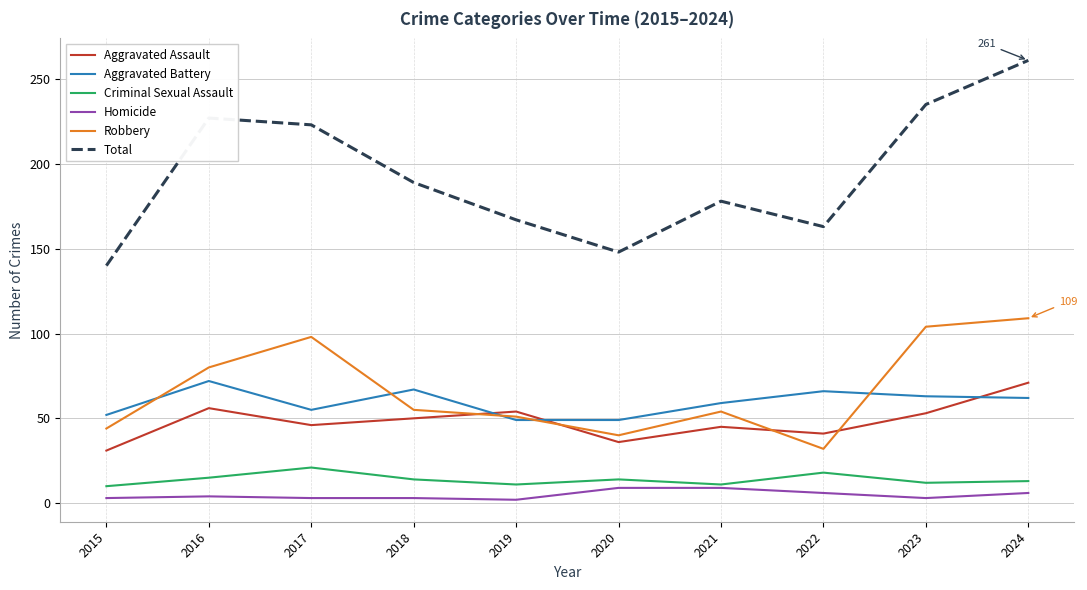

True or false: Homicide and Aggravated Battery cross at least once.

False